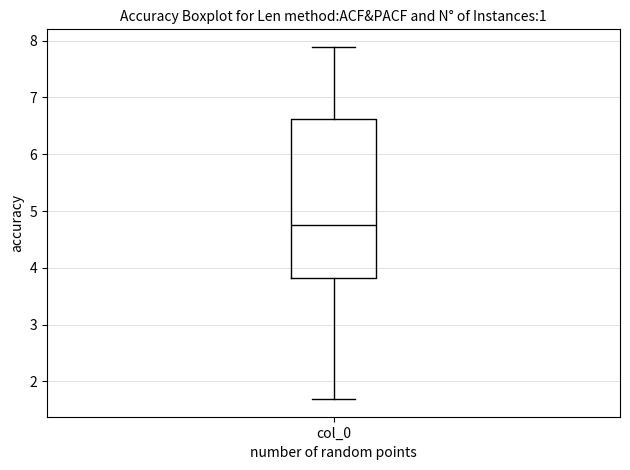

Transcribe this box plot: give where the median line is, the range the box spans, and where the two whiskers end, as read against the y-axis. The values are not printed on the chart, so give them approximately, as read against the axis.

median 4.8, box 3.8 to 6.6, whiskers 1.7 to 7.9